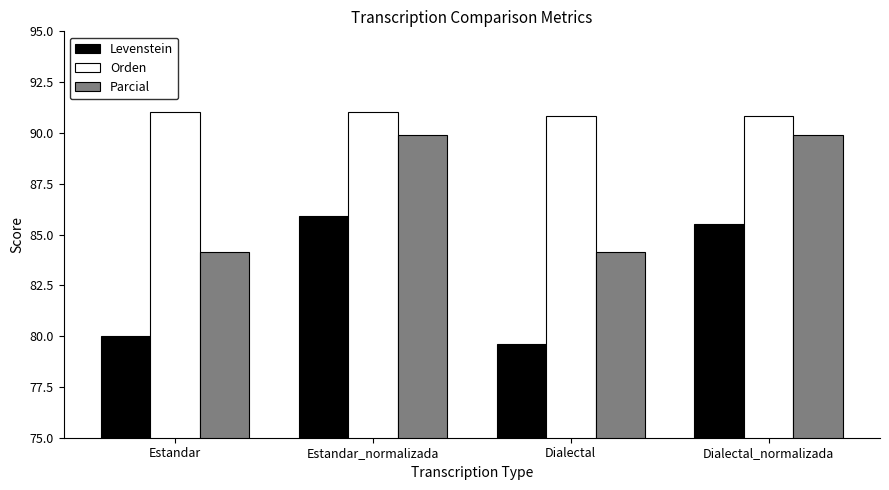

The Levenstein series shows 123.3 at Estandar_normalizada. True or false?

False